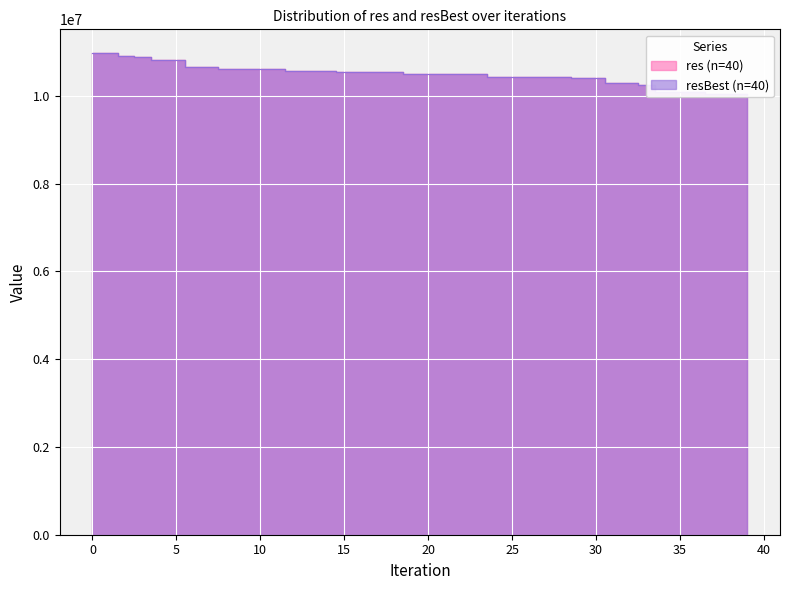

What is the sum of all resBest values?

419843943